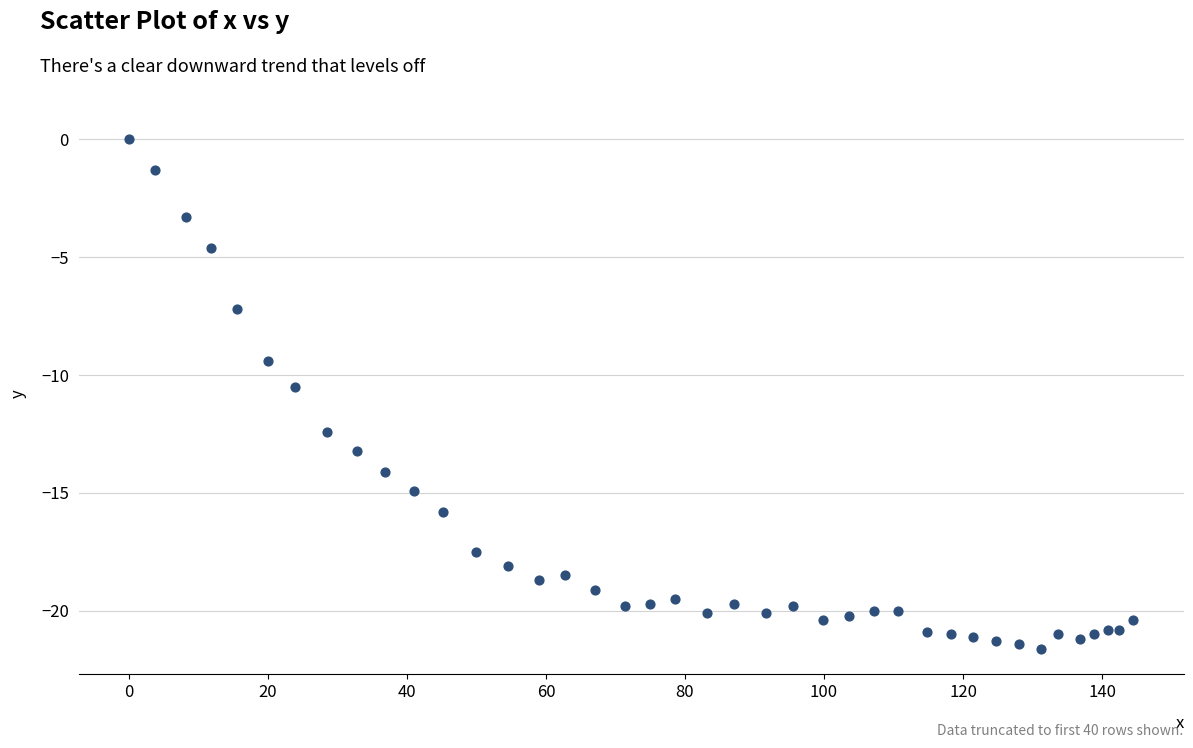

What is the range of X values (max minus min)?

144.5